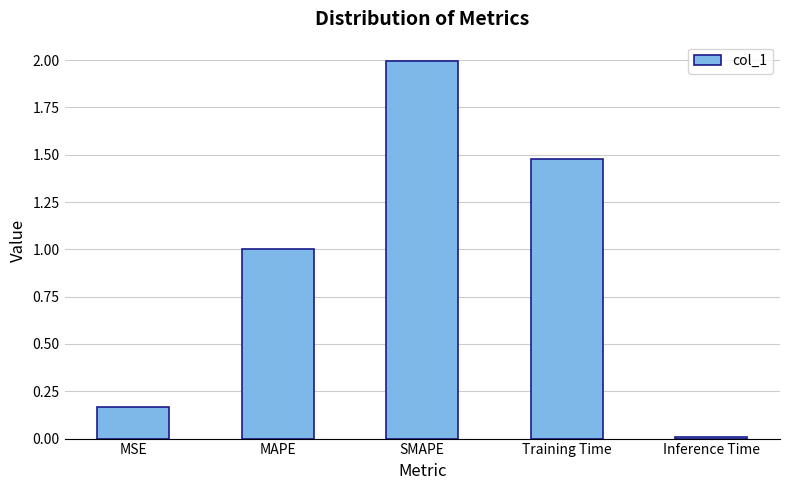

What is the label of the 5th bar from the right?

MSE